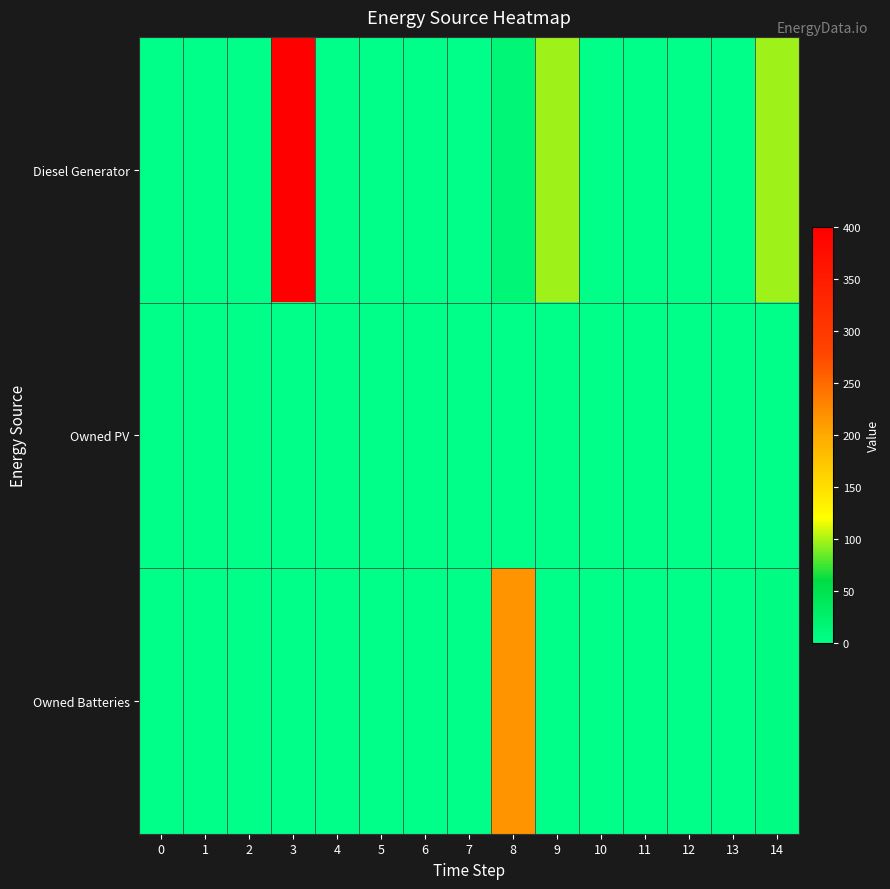

List the series in order of their overall mean, lowest first.

Owned PV, Owned Batteries, Diesel Generator